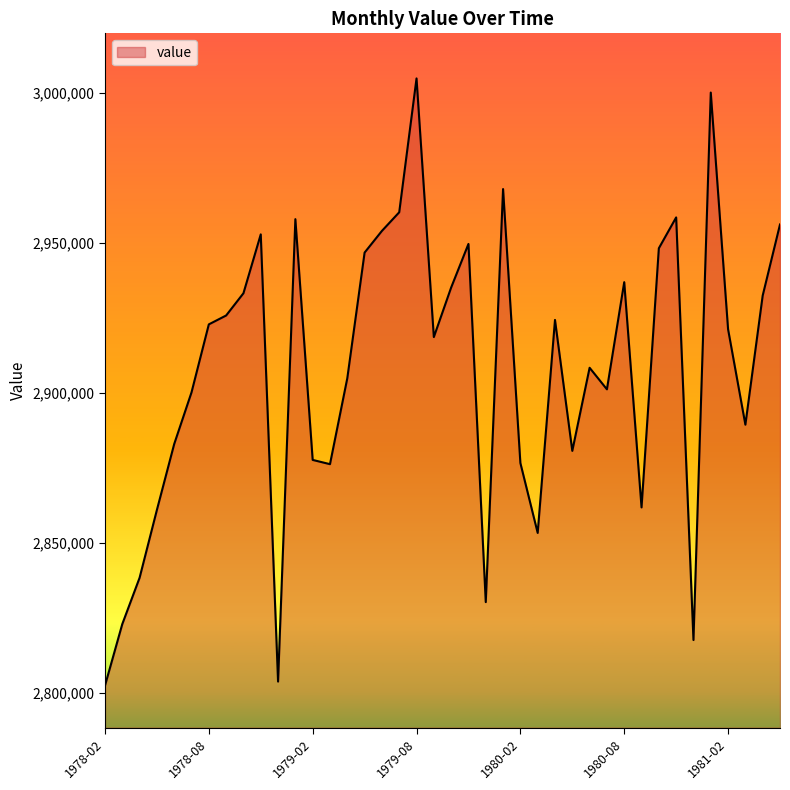

True or false: there are more than 1 points higher than both neighbors.

True